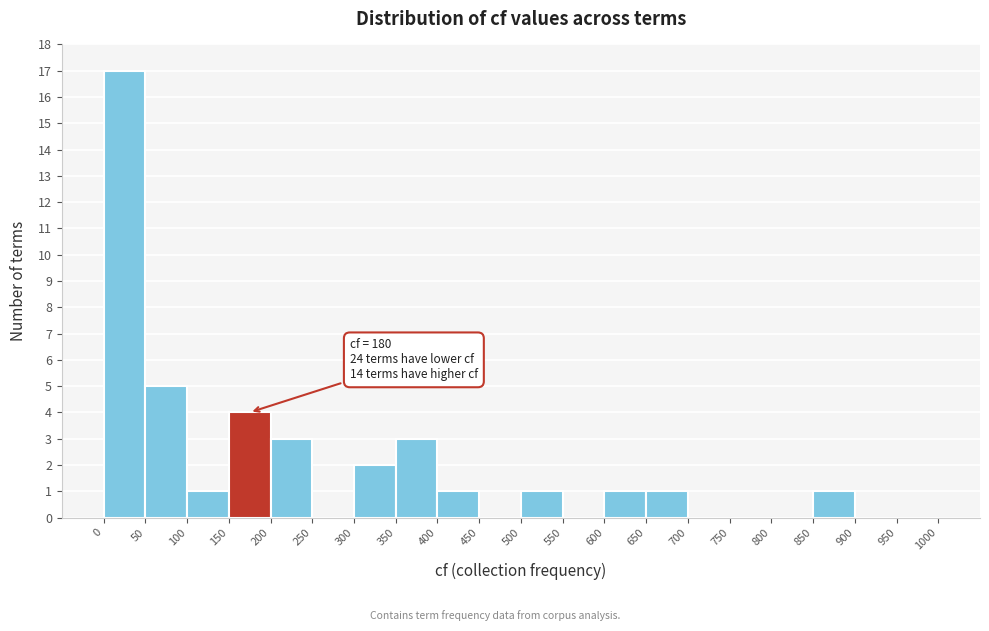

Which range on the x-axis has the tallest bar?

0 to 50